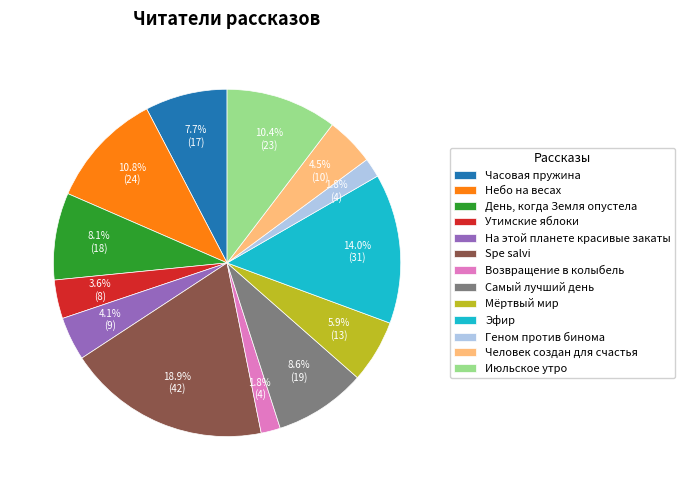

Is it true that Небо на весах is 11% of the pie?

True